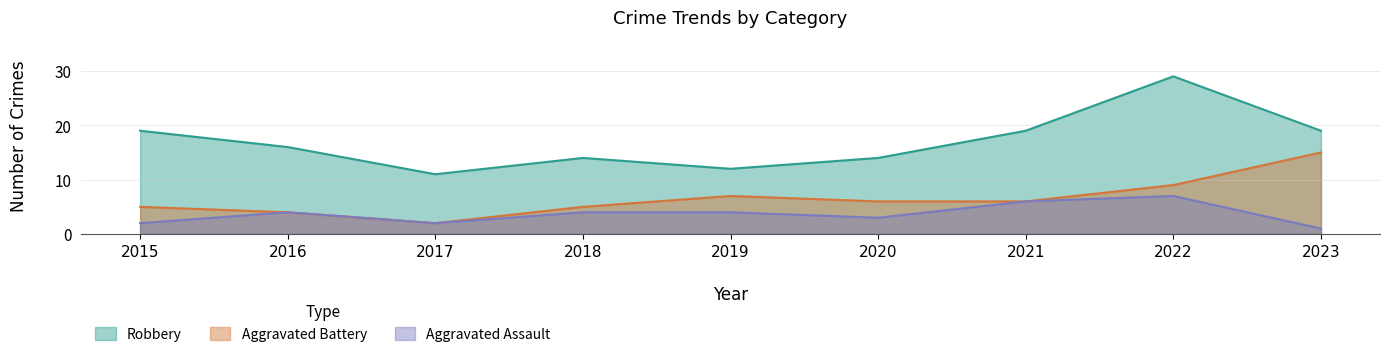

What is the highest value of the Aggravated Battery series?

15